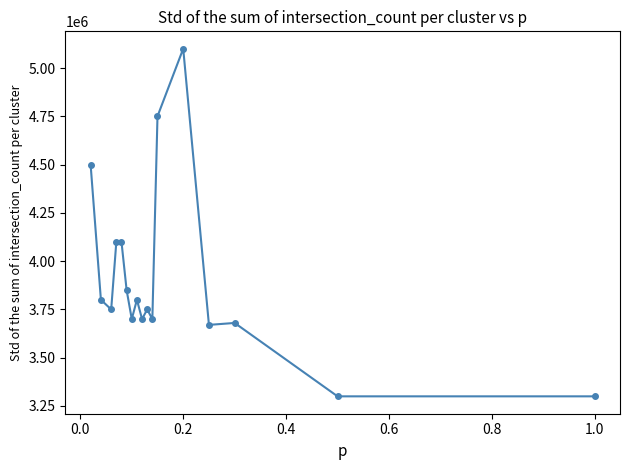

Reading left to right, what are all the values shown in this chart?

4500000	3800000	3750000	4100000	4100000	3850000	3700000	3800000	3700000	3750000	3700000	4750000	5100000	3670000	3680000	3300000	3300000